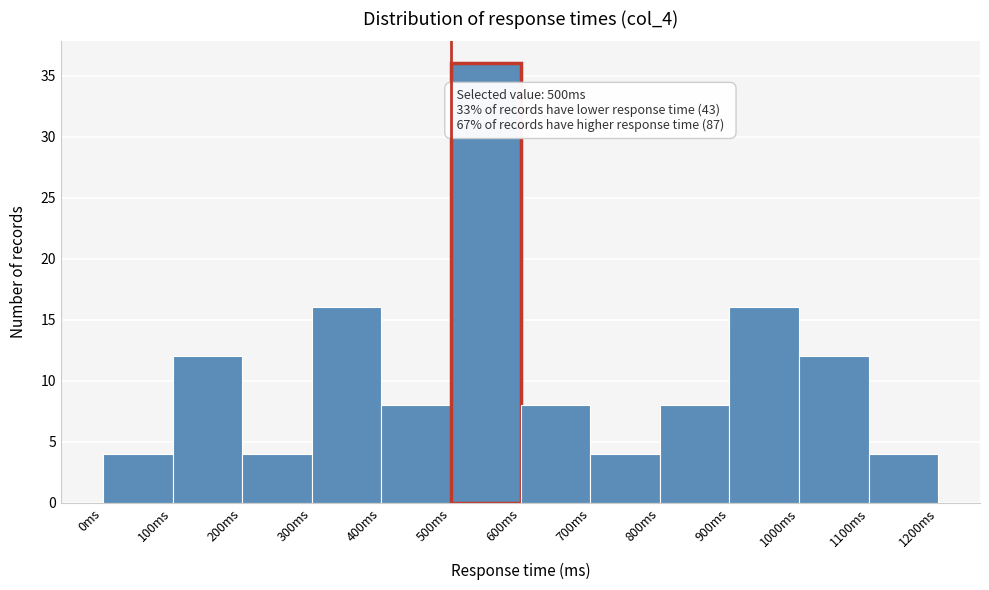

Over which range of the x-axis is the bar tallest?

500 to 600